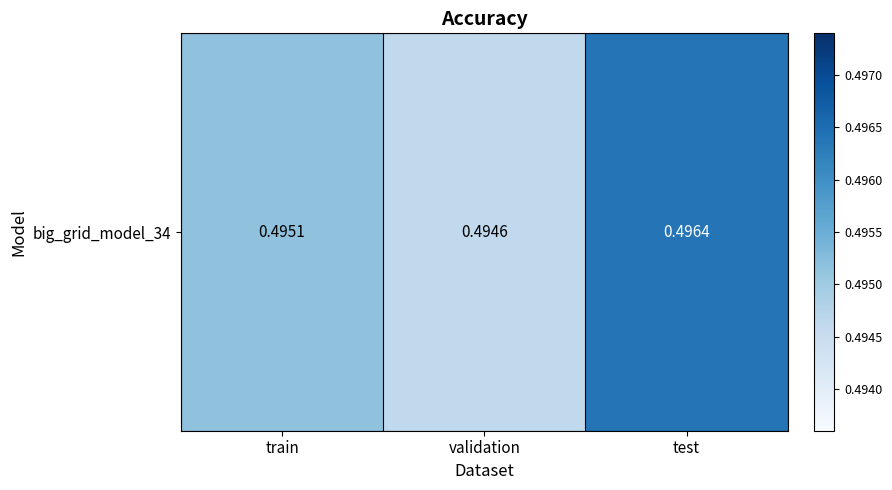

What is the smallest value displayed?

0.5